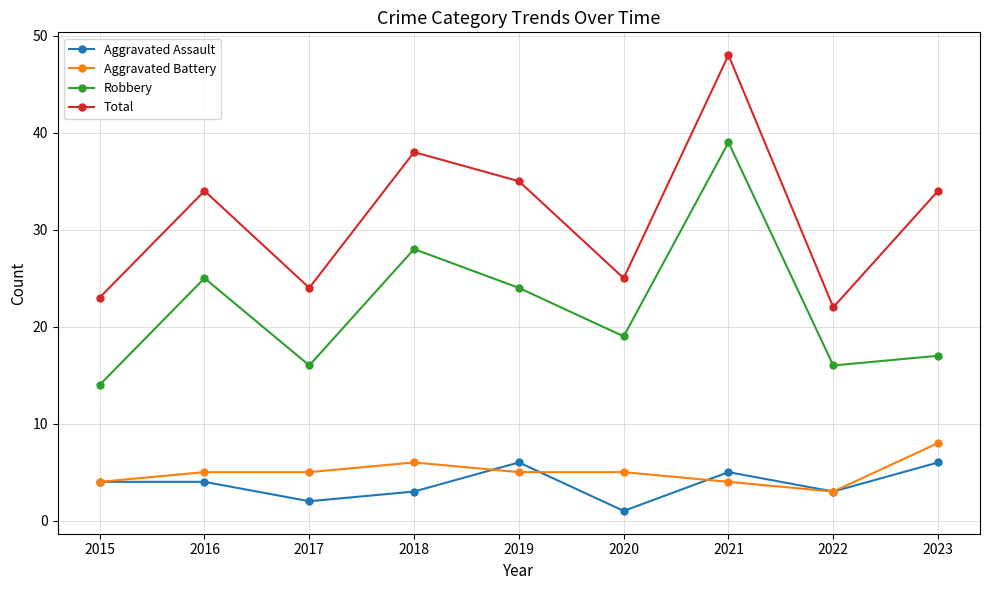

At which category does the chart reach its peak across all series?

2021